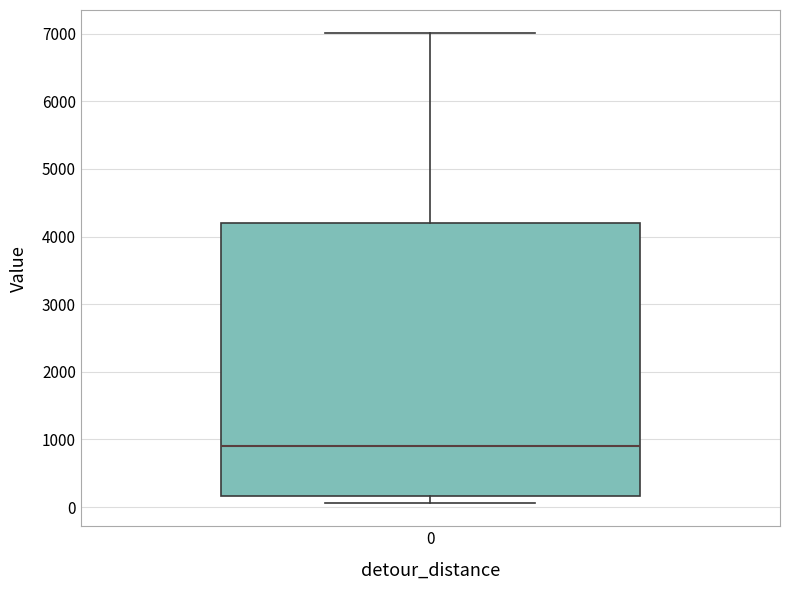

Transcribe this box plot: give where the median line is, the range the box spans, and where the two whiskers end, as read against the y-axis. The values are not printed on the chart, so give them approximately, as read against the axis.

median 900, box 200 to 4200, whiskers 100 to 7000